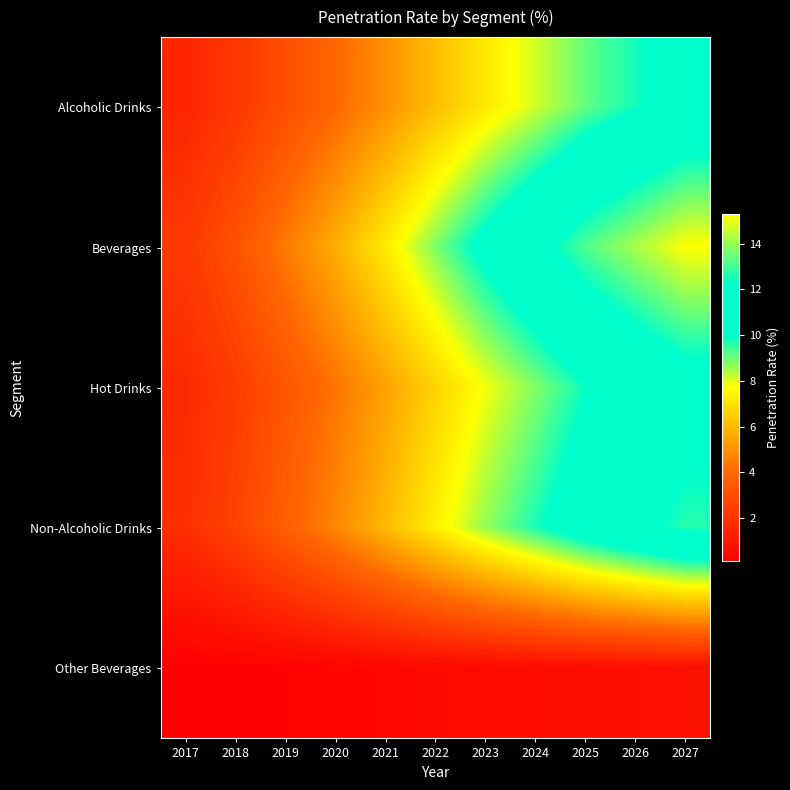

Which series has the largest range (max minus min)?

Beverages